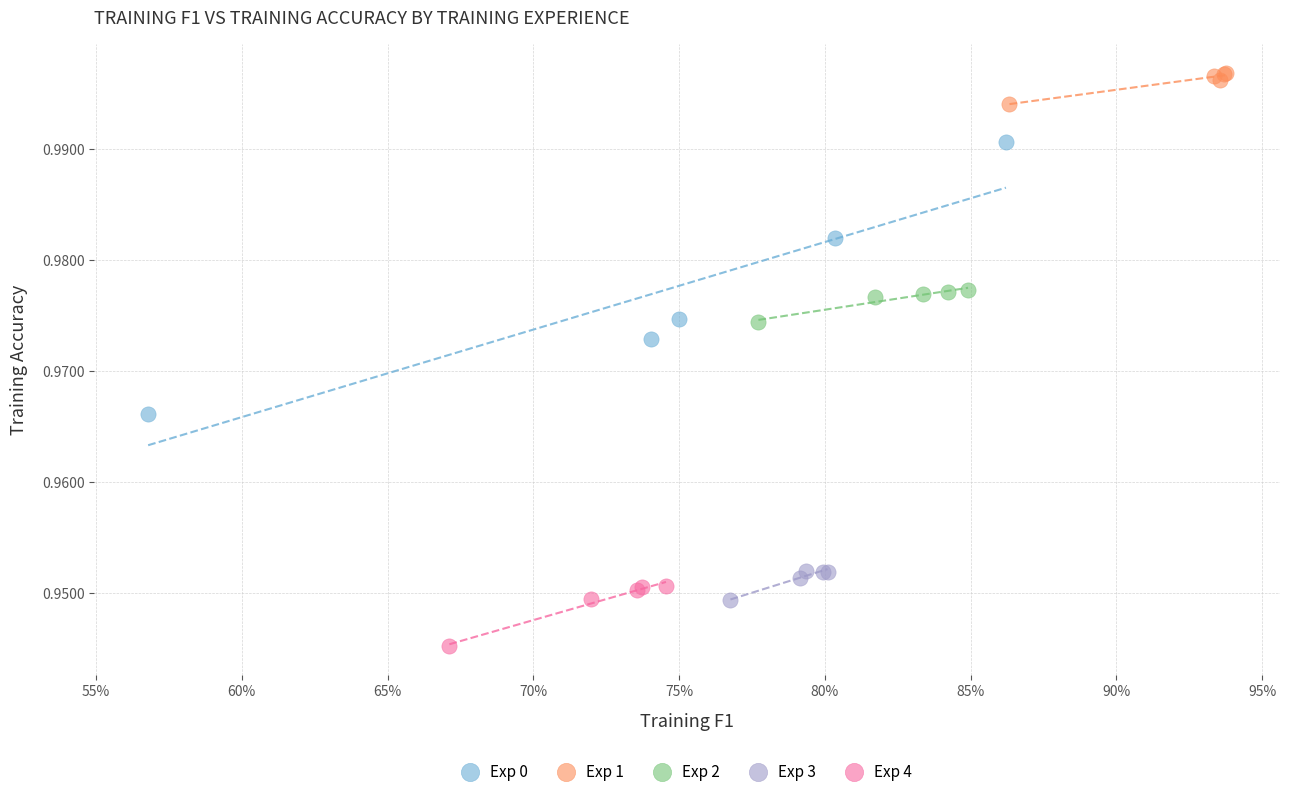

Which series reaches the maximum Y coordinate?

Exp 1